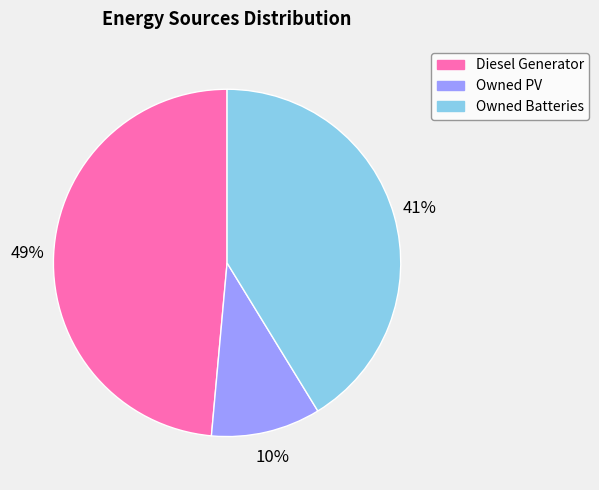

Rank the categories by value from highest to lowest.

Diesel Generator, Owned Batteries, Owned PV